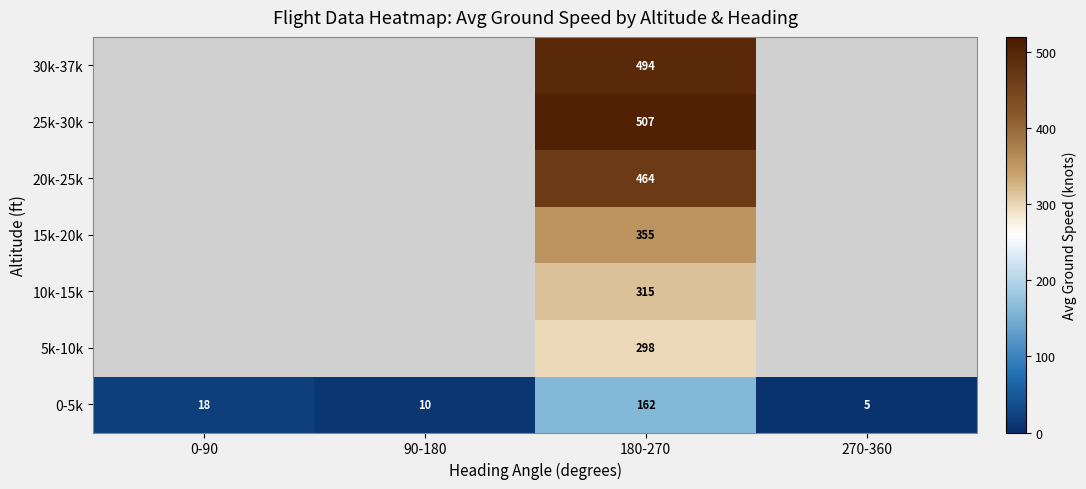

Which category has the highest value across all series?

180-270